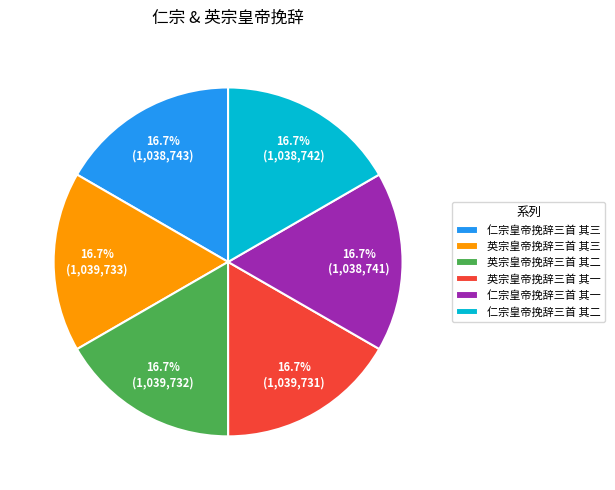

Count the number of slices in the pie.

6